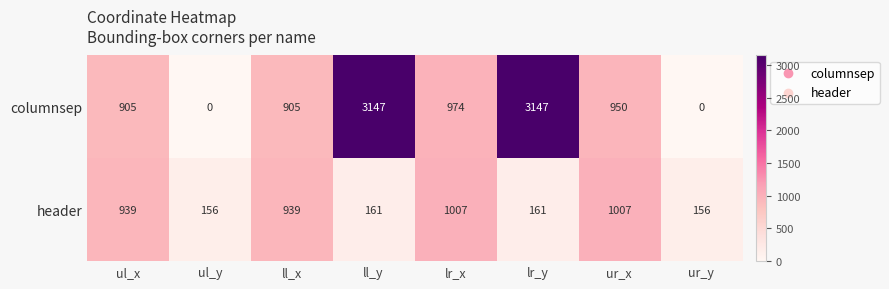

The columnsep series shows 0 at ur_y. True or false?

True